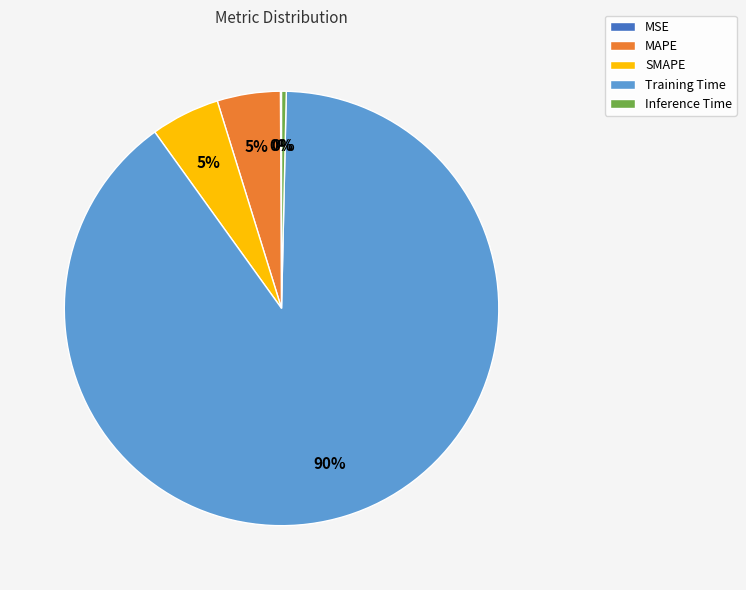

Is the sum of SMAPE and Inference Time greater than half?

No